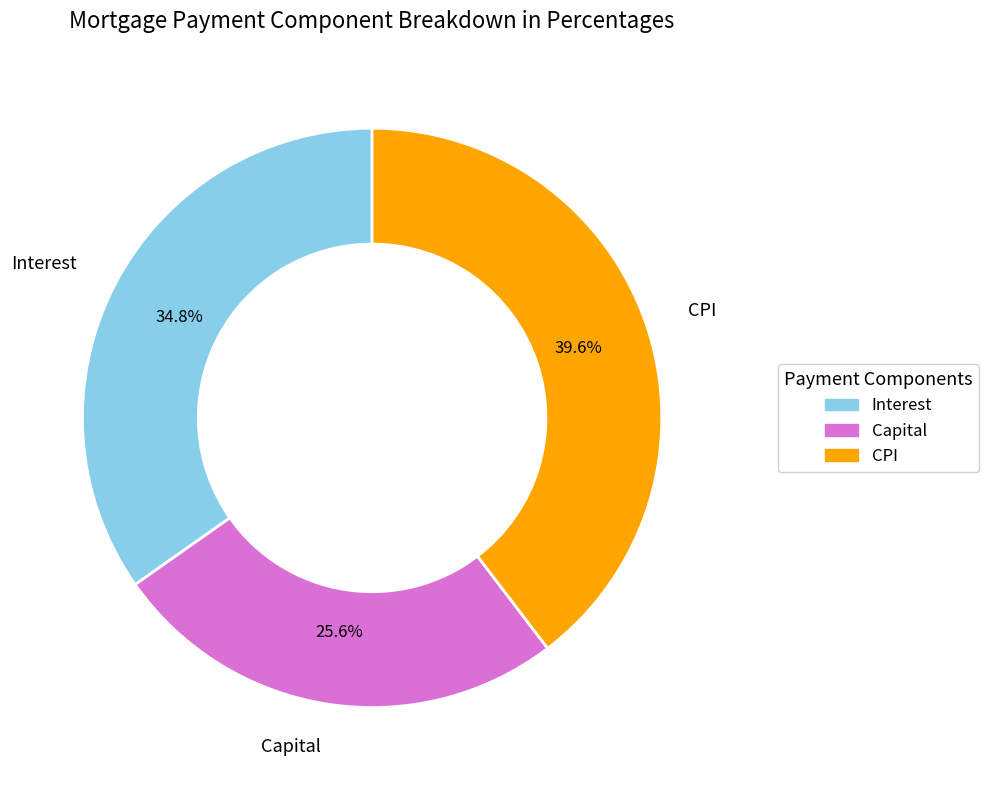

What percentage is the CPI slice, to the nearest percent?

40%